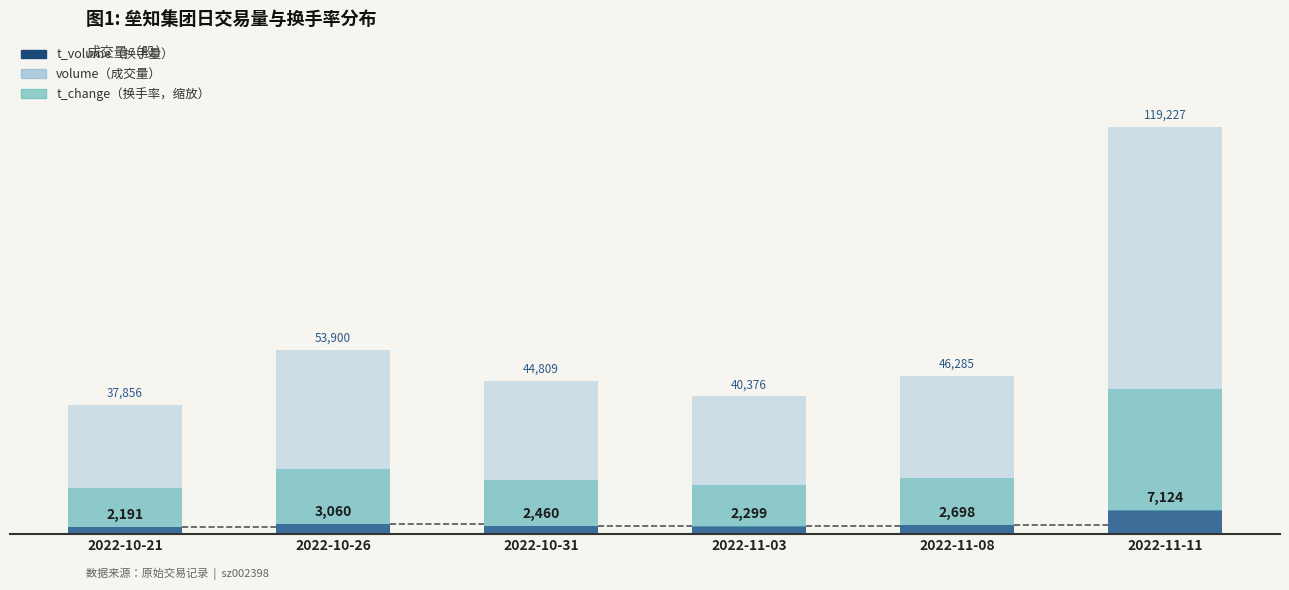

The value of t_change (scaled) at 2022-11-03 is 17885.7. True or false?

False